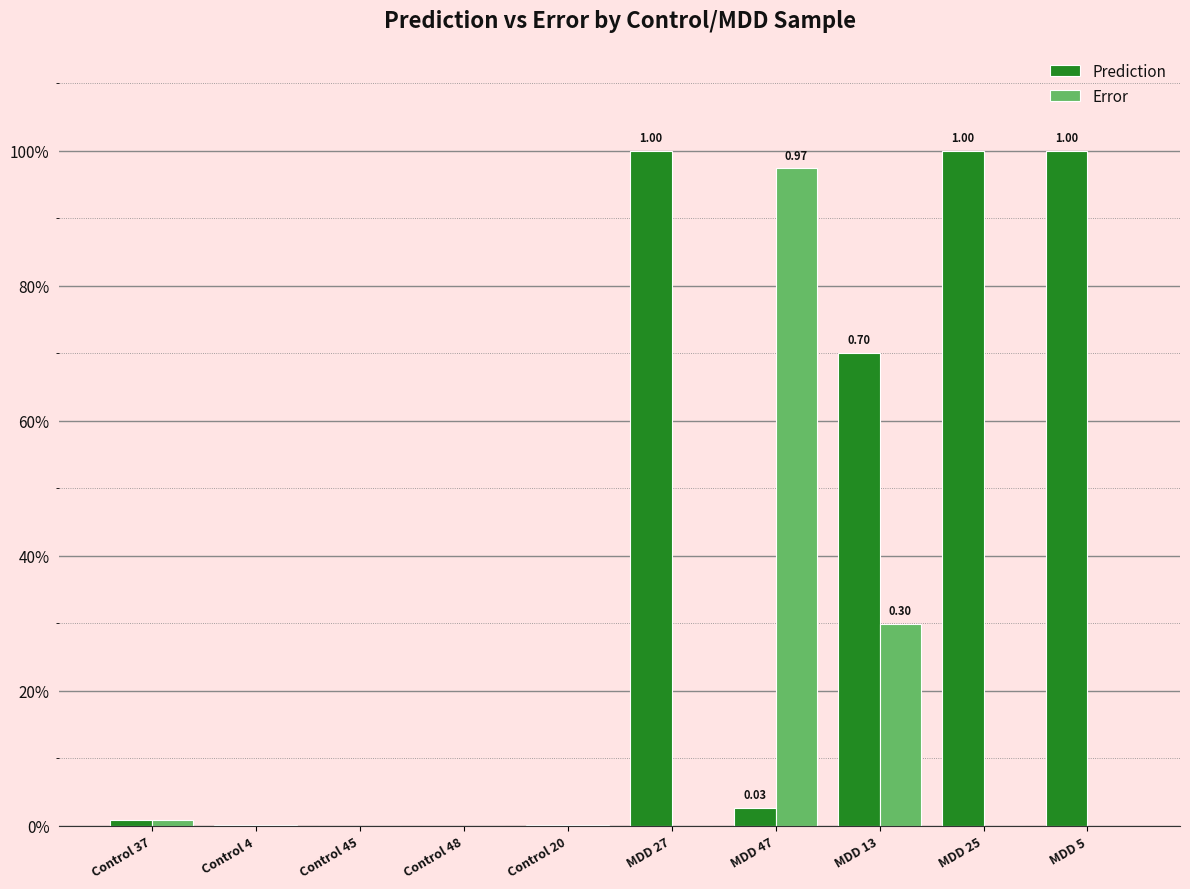

Reading left to right, what are all the values shown in this chart?

Prediction: Control 37=0.0	Control 4=0.0	Control 45=0.0	Control 48=0.0	Control 20=0.0	MDD 27=1.0	MDD 47=0.0	MDD 13=0.7	MDD 25=1.0	MDD 5=1.0
Error: Control 37=0.0	Control 4=0.0	Control 45=0.0	Control 48=0.0	Control 20=0.0	MDD 27=0.0	MDD 47=1.0	MDD 13=0.3	MDD 25=0.0	MDD 5=0.0